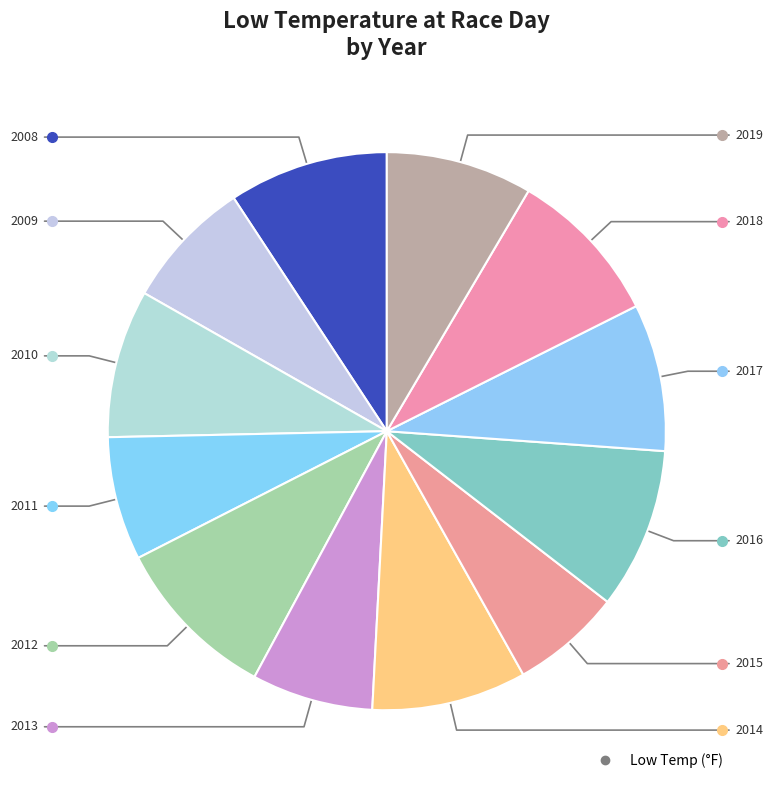

How many segments does this pie chart have?

12